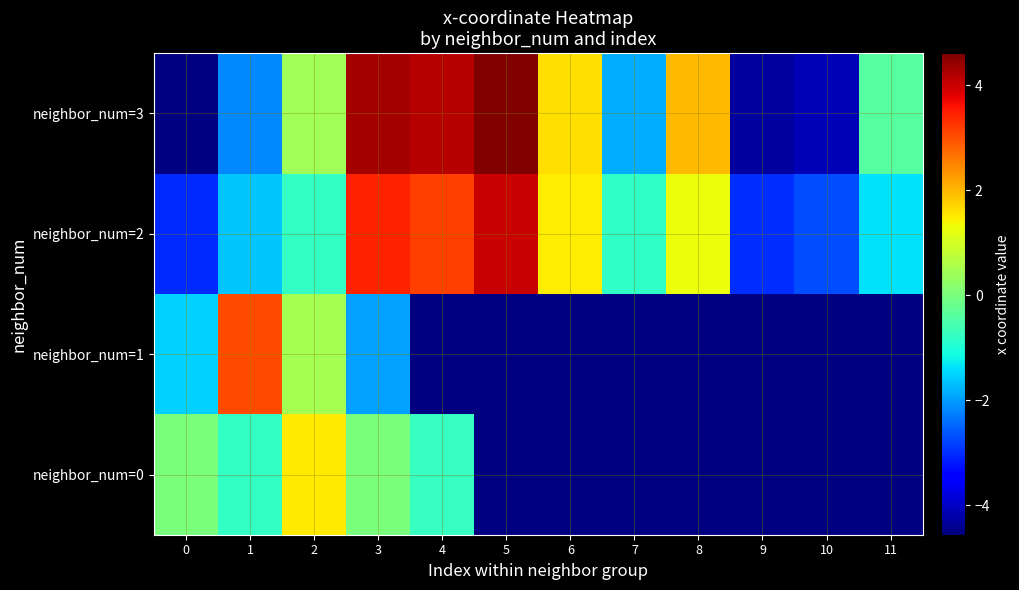

The value of neighbor_num=0 at 4 is -0.3. True or false?

False